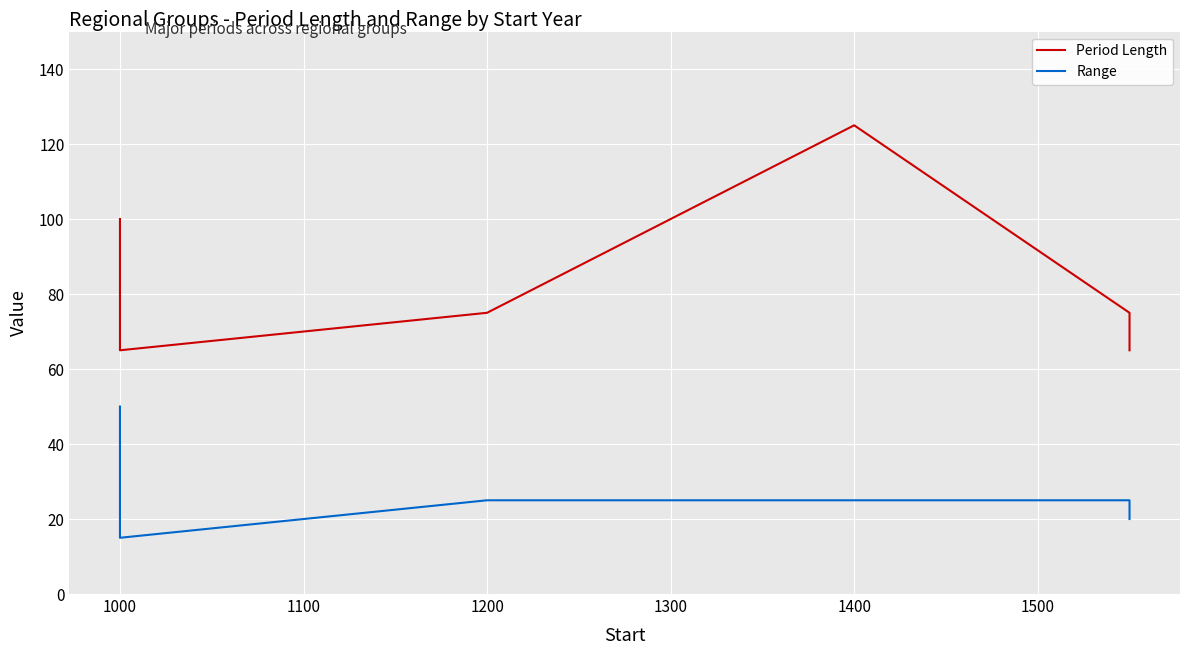

Rank the series by their average value, from highest to lowest.

Period Length, Range